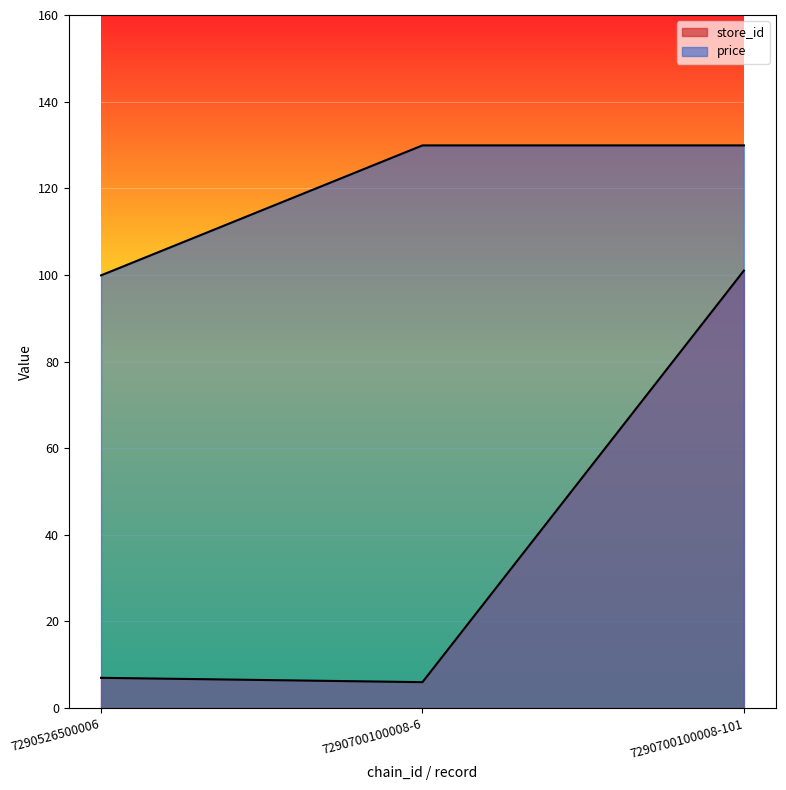

What is the average value of the store_id series?

38.0